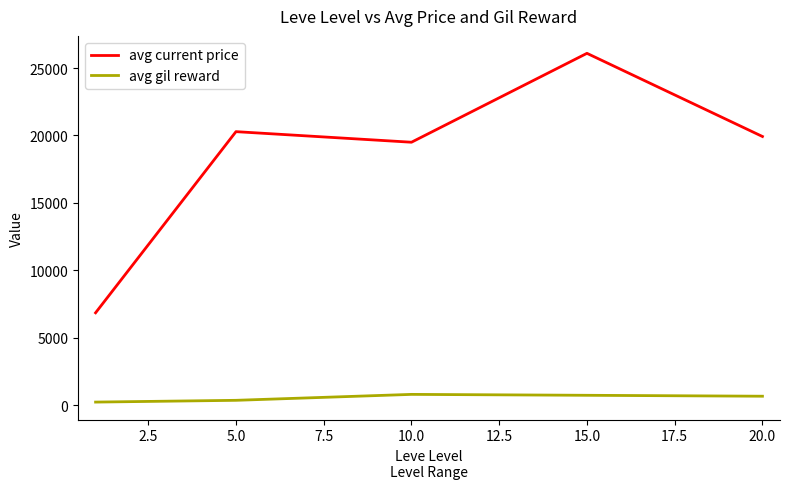

What is the lowest value of the avg gil reward series?

232.5